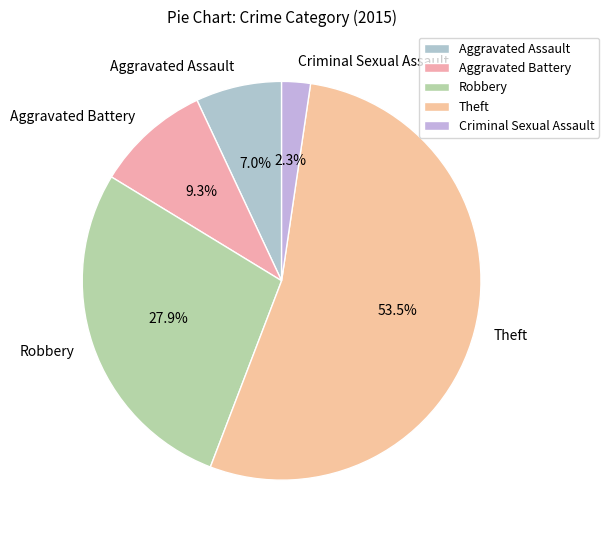

Count the number of slices in the pie.

5